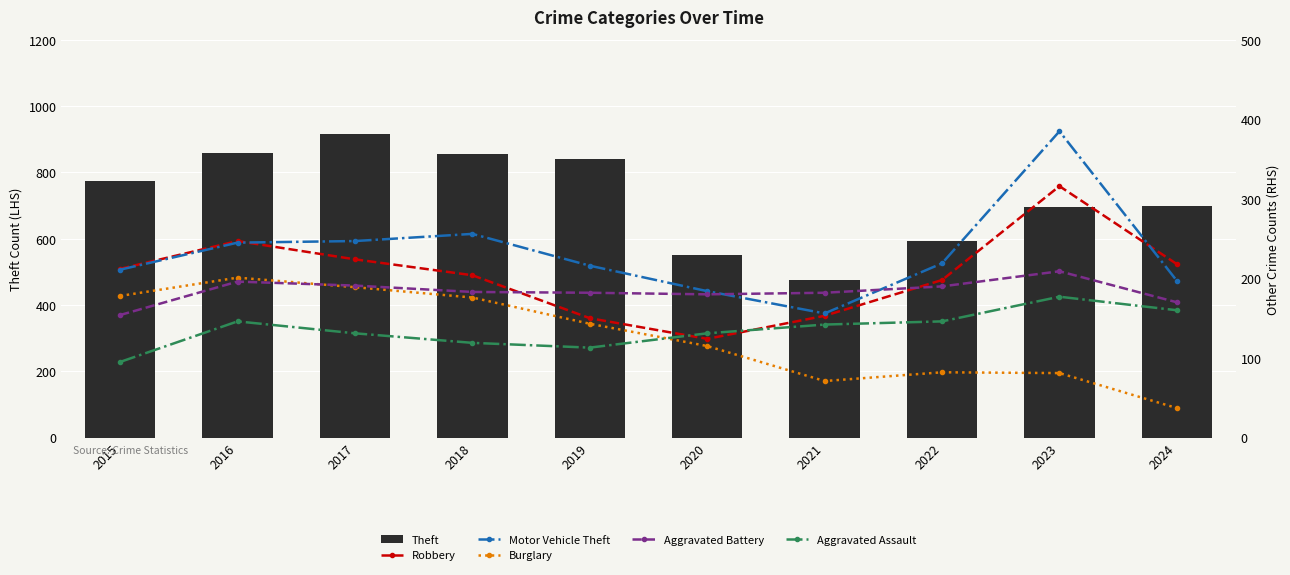

What is the value of the Theft bar at the 9th from the left?

696